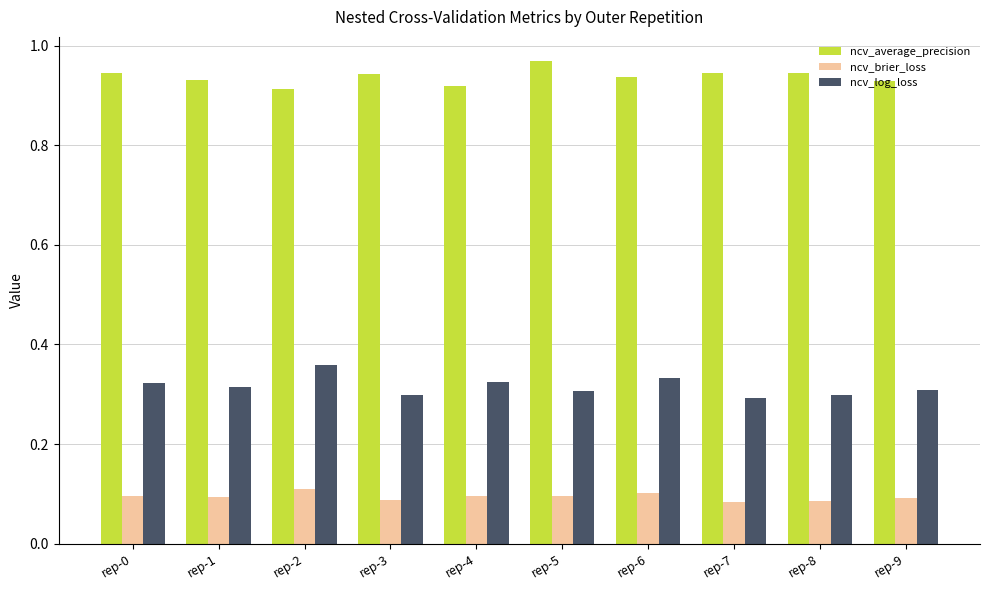

Which label corresponds to the largest value in the chart?

rep-5